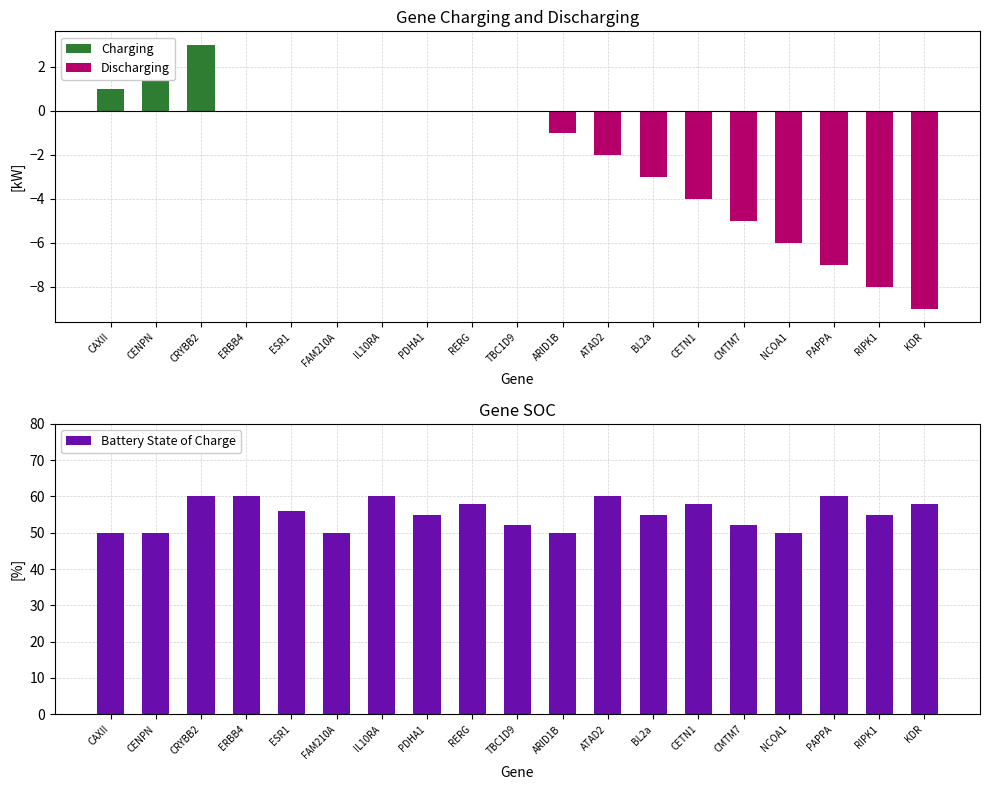

What is the difference between the highest and lowest values at PAPPA?

67